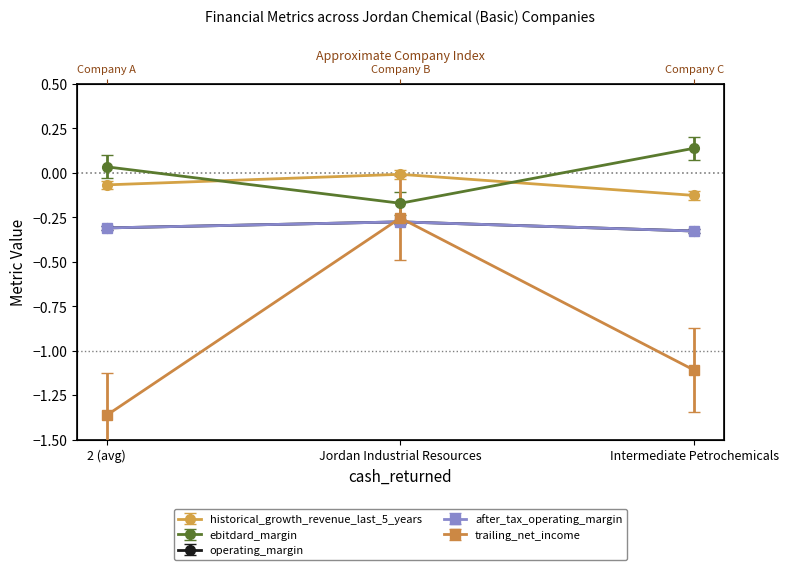

Is the value of after_tax_operating_margin at Intermediate Petrochemicals greater than the value of trailing_net_income at Intermediate Petrochemicals?

Yes